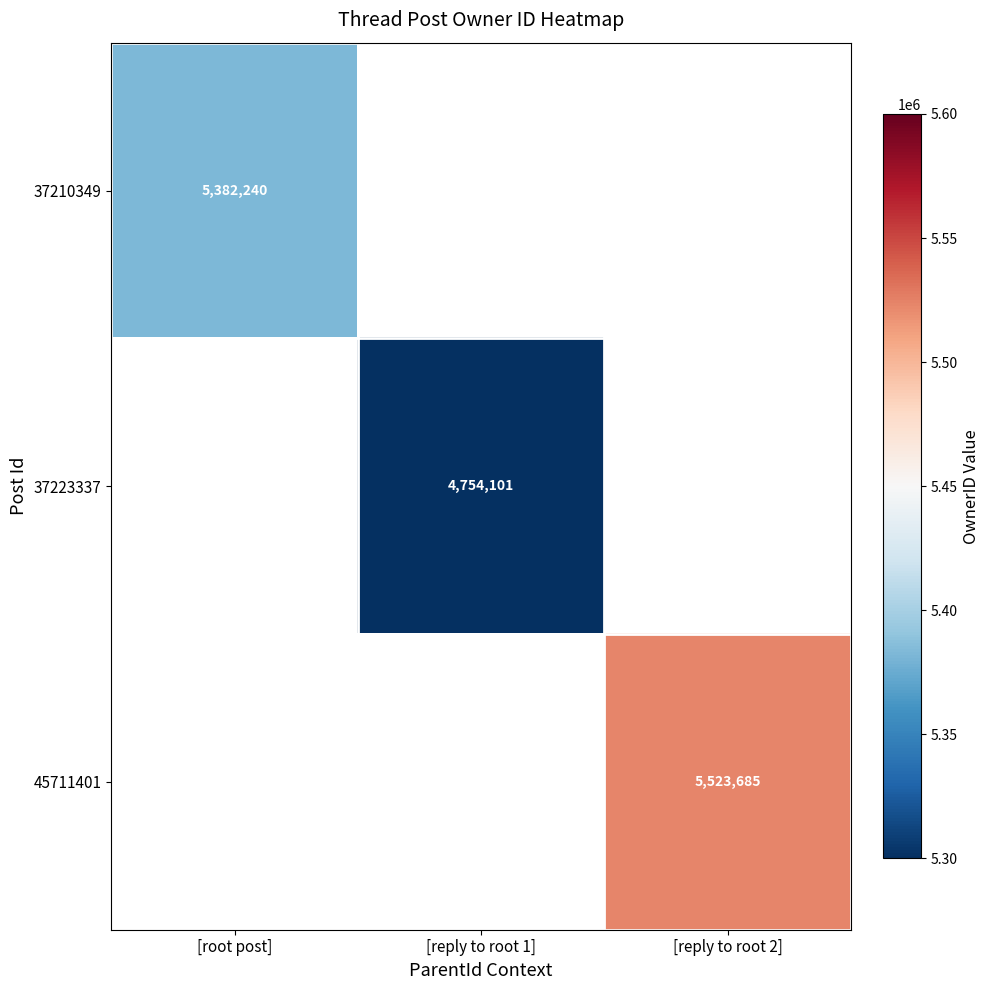

The 37210349 series shows 5382240 at [root post]. True or false?

True